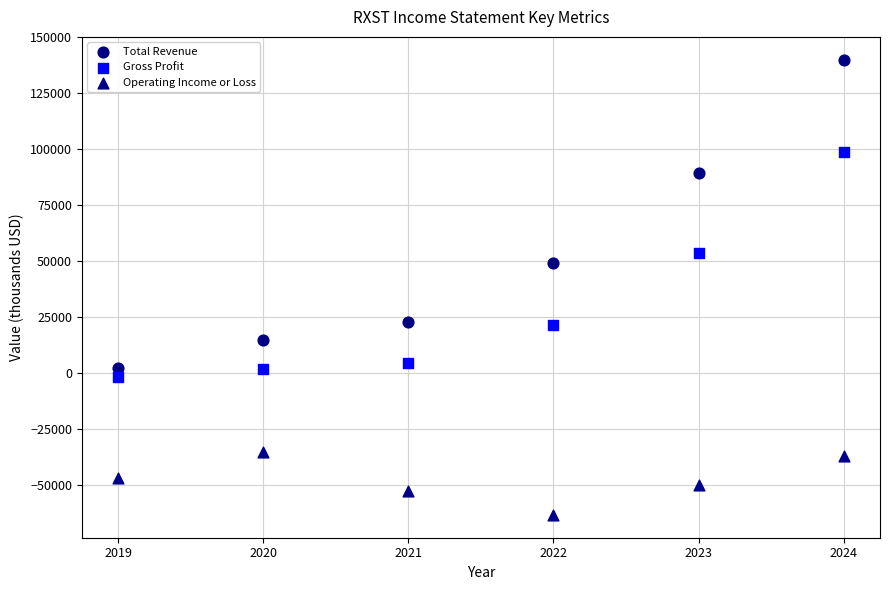

Across all data points, what is the range of Y values (max minus min)?

203200